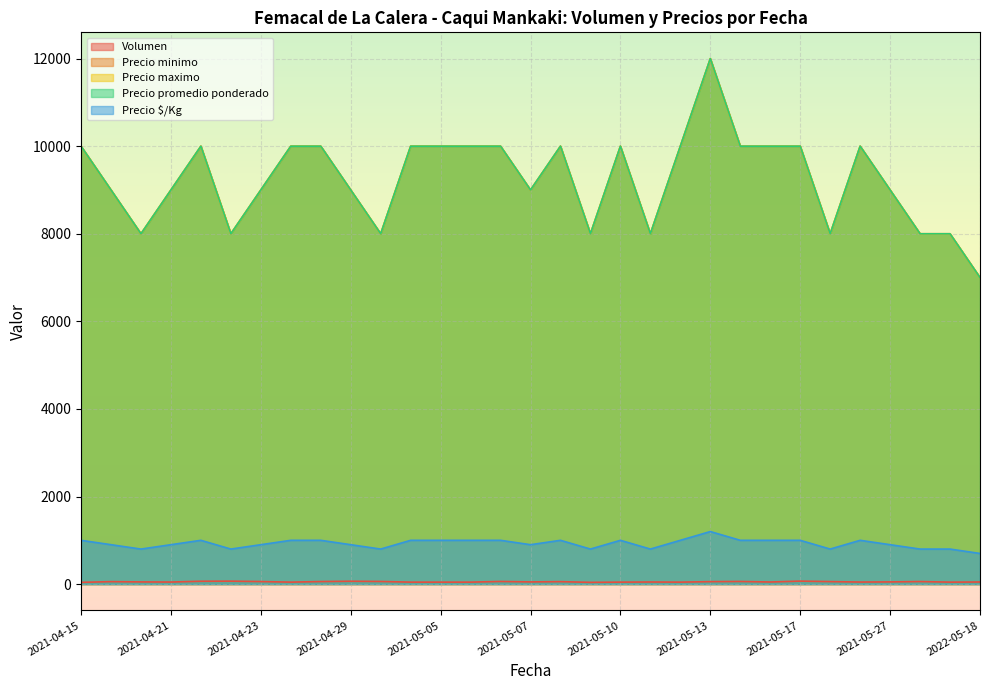

Does the chart display data point markers on the line(s)?

No